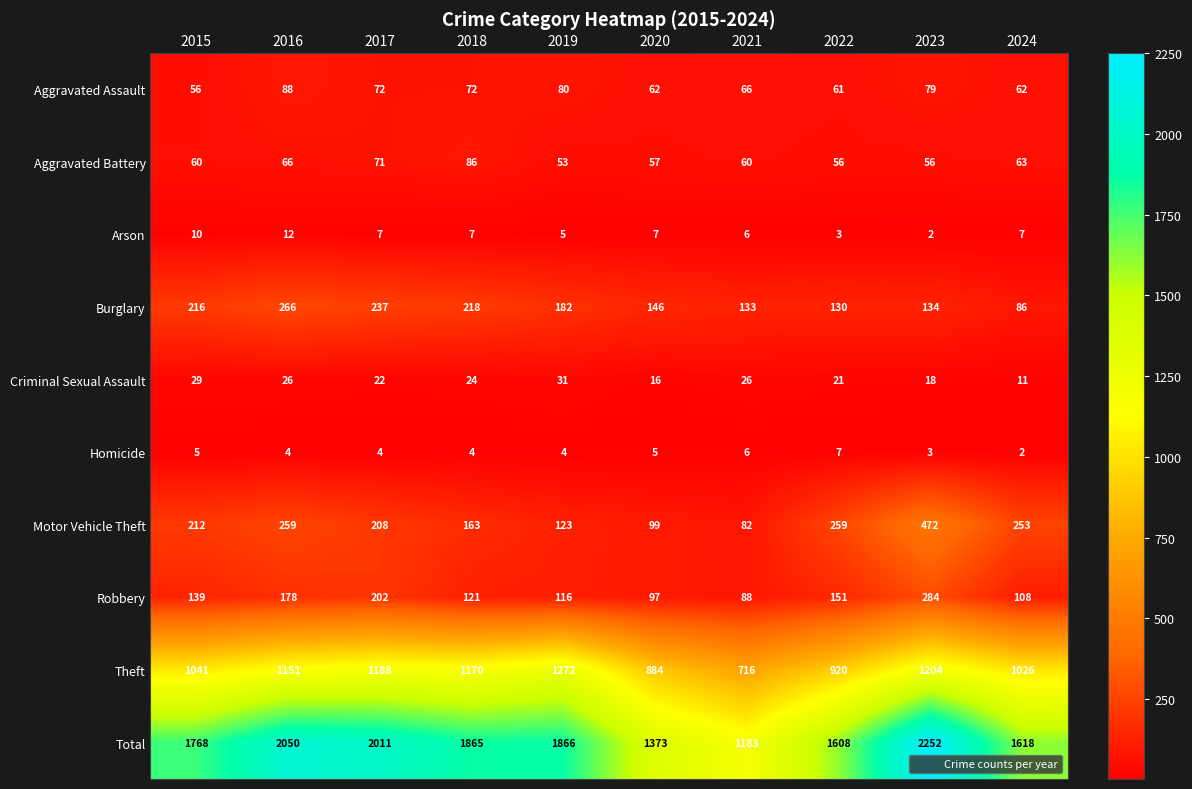

Which series has the largest total across all categories?

Total